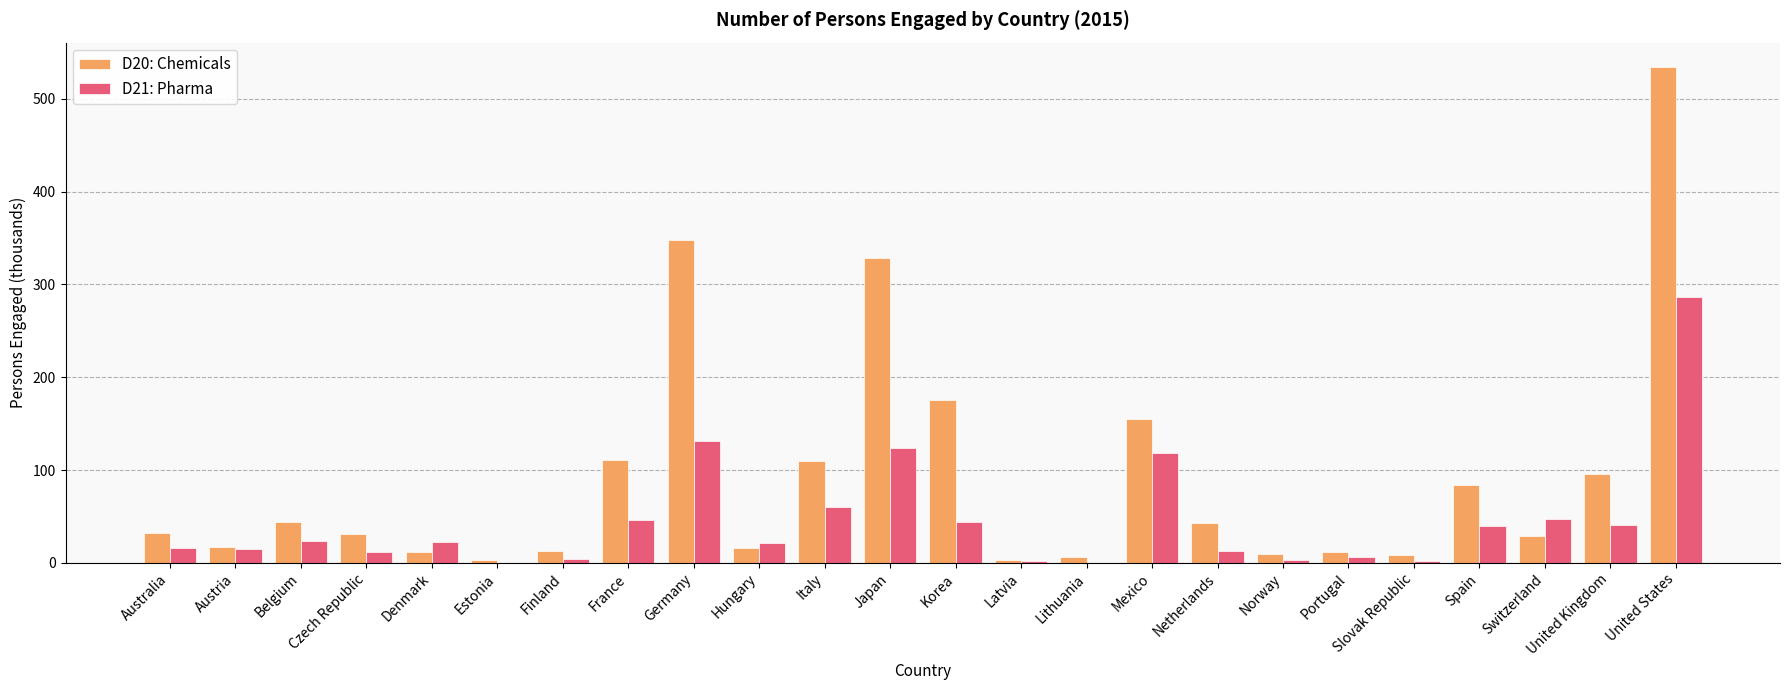

At which category is the sum across all series the highest?

United States